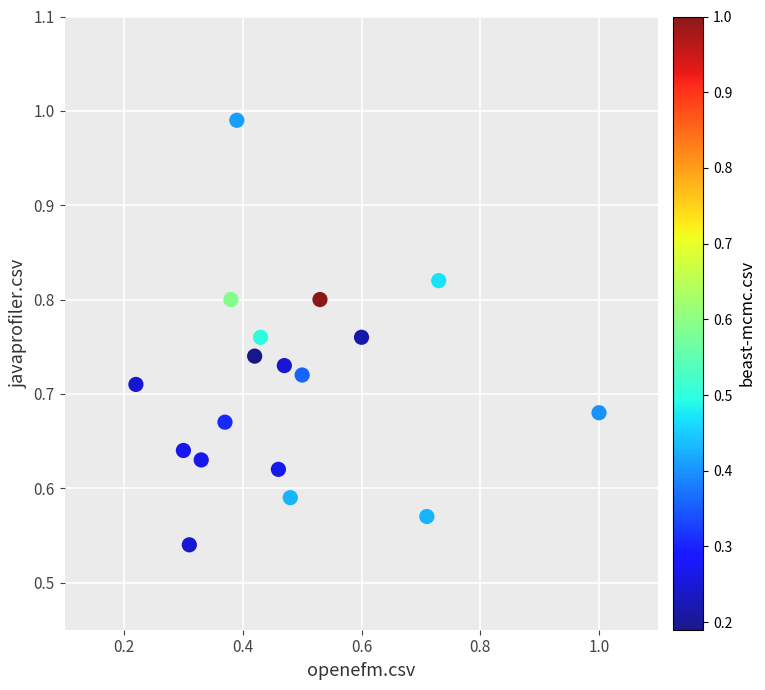

How many data points are displayed?

18